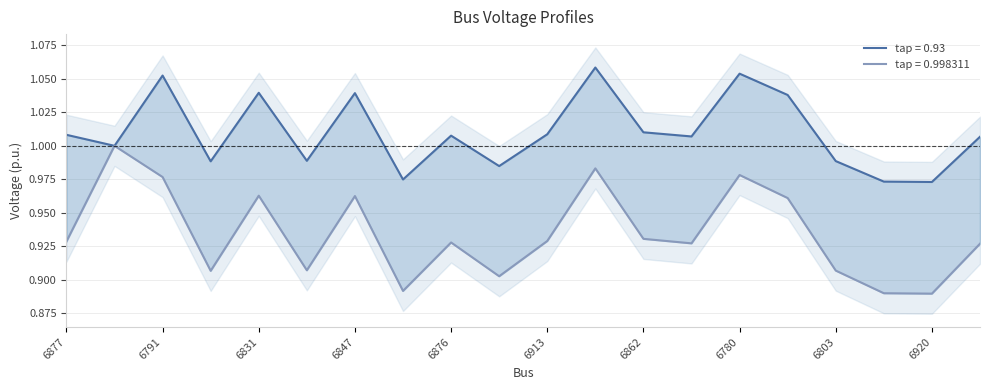

Between 6862 and 6783, which is larger?

6783